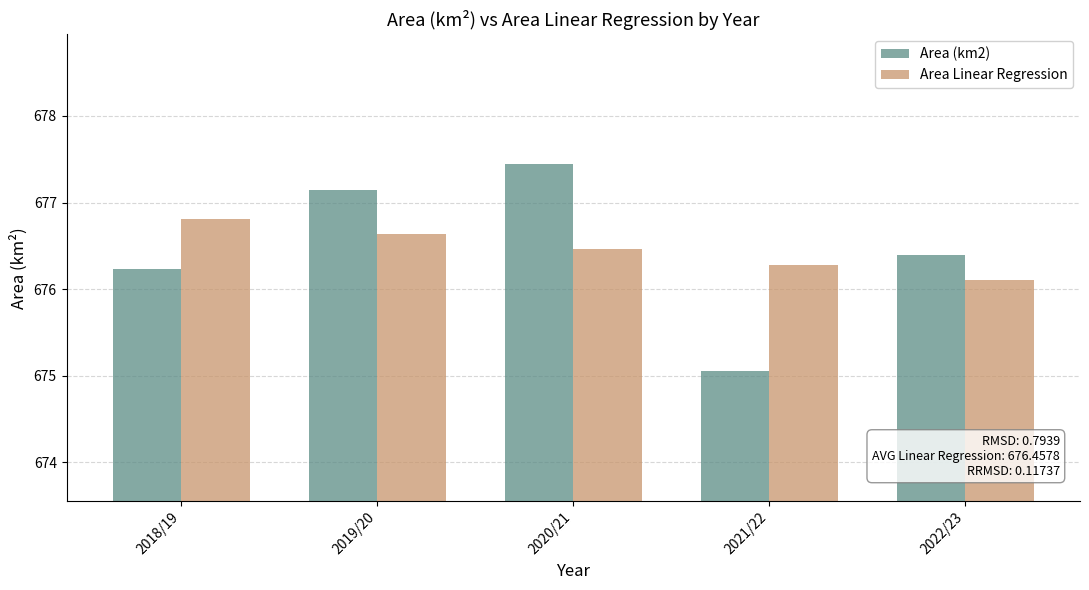

The value of Area (km2) at 2020/21 is 1130.2. True or false?

False